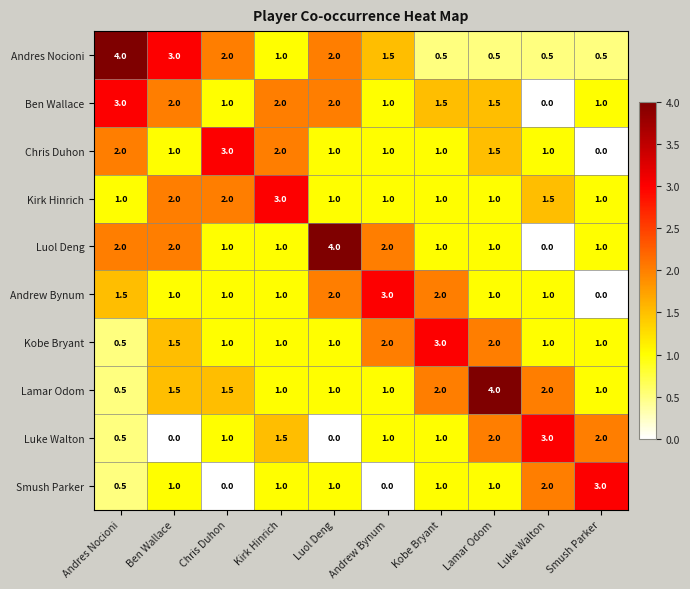

How many Lamar Odom values are between 1 and 2?

8